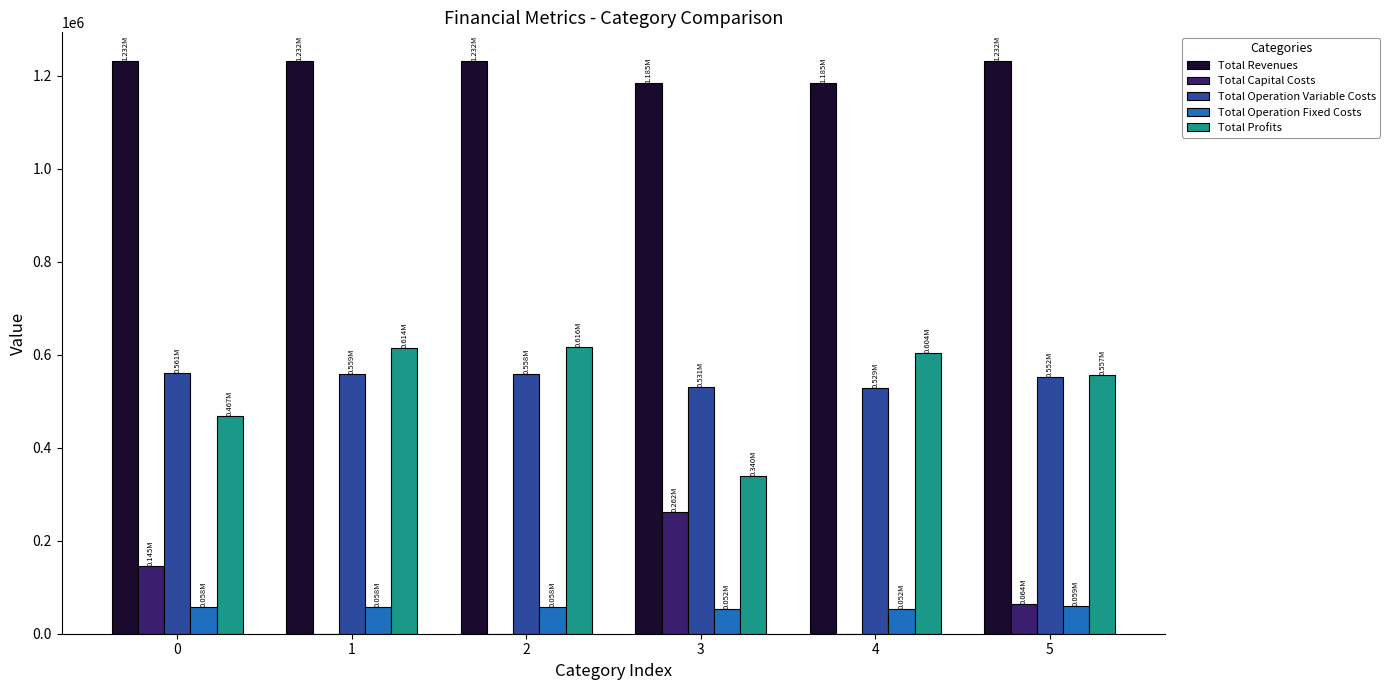

What is the total value across all series at 2?

2464126.7